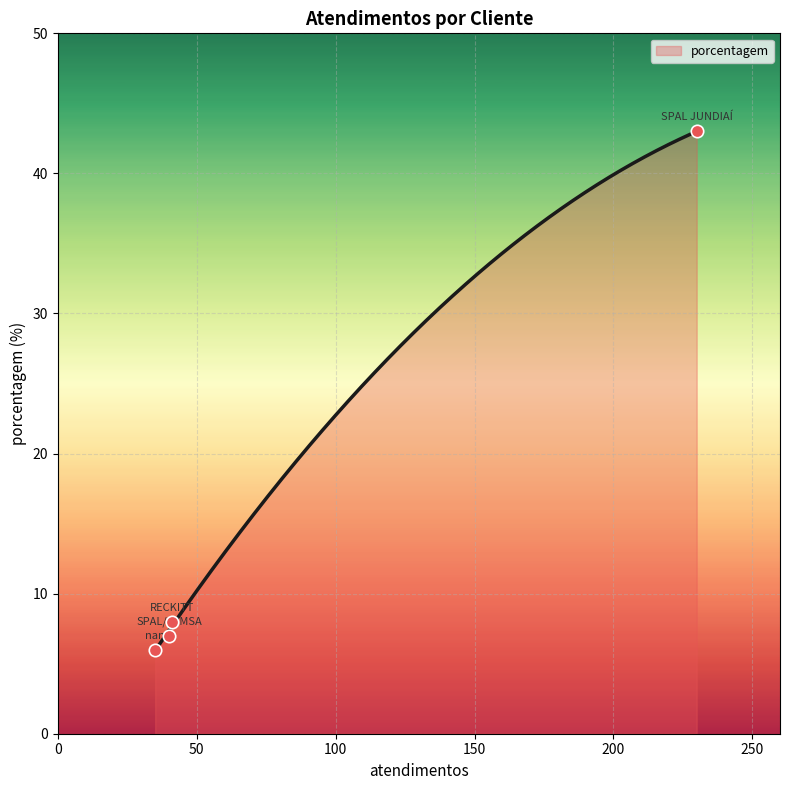

What is the change in value from SPAL JUNDIAÍ to RECKITT?

-35